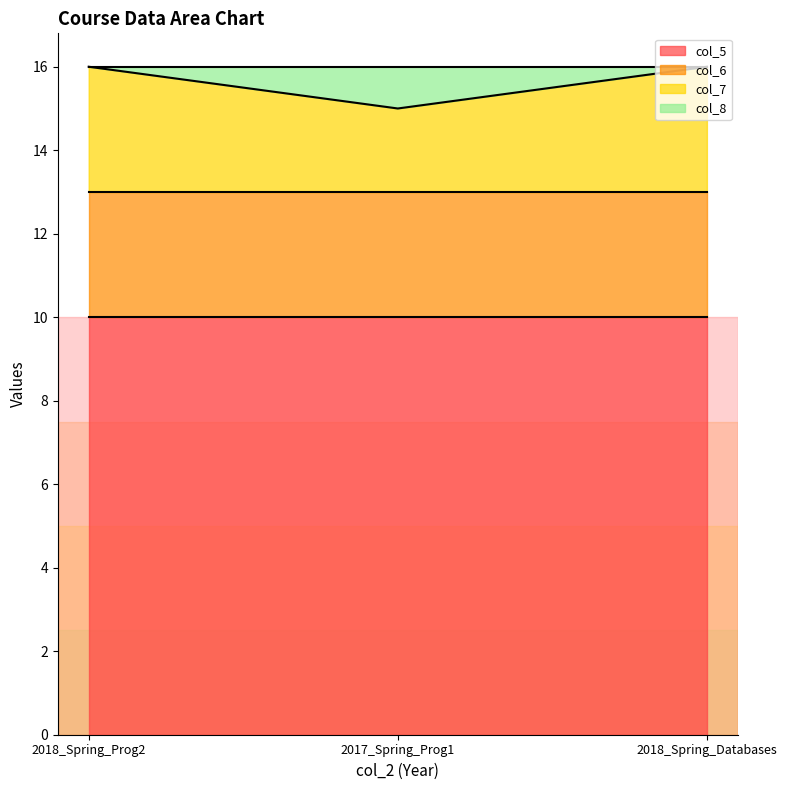

Which series has the largest total across all categories?

col_5